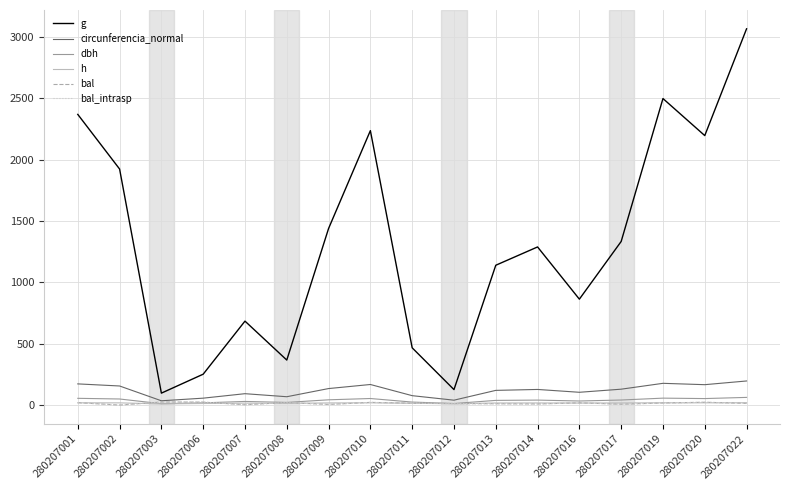

What is the greatest value displayed?

3066.9